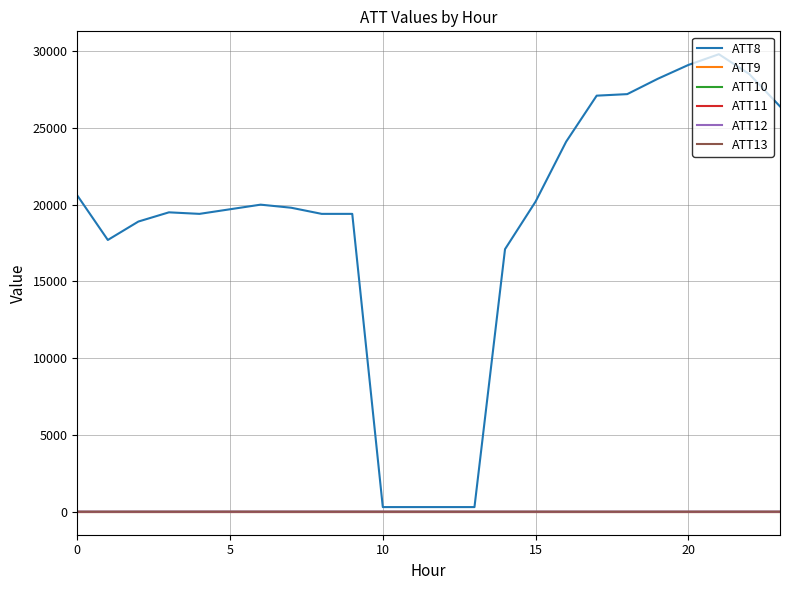

True or false: ATT9 and ATT8 intersect in this chart.

False